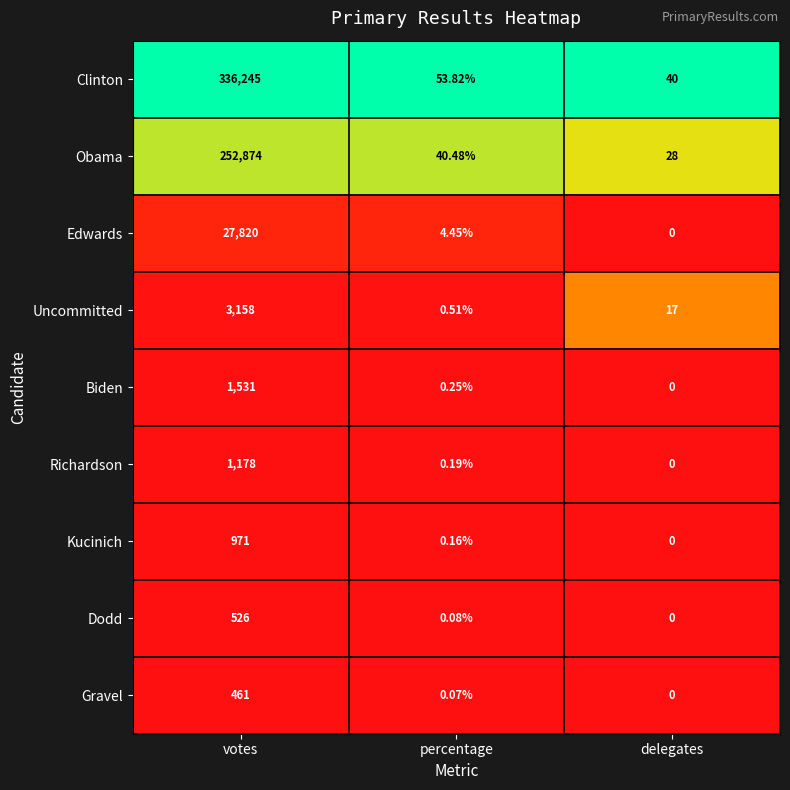

At which category does the chart reach its peak across all series?

votes